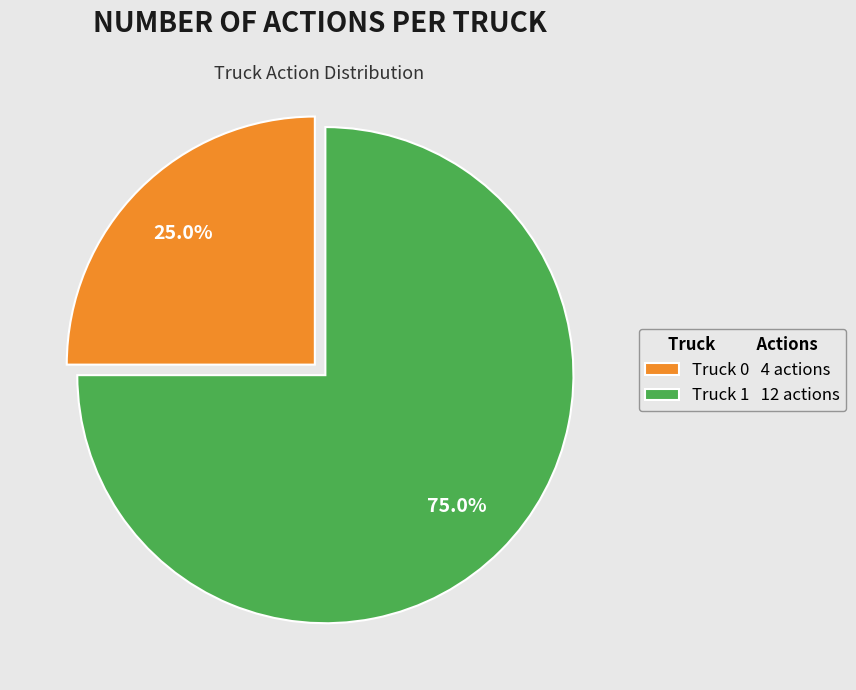

To the nearest percent, what portion does Truck 1 represent?

75%